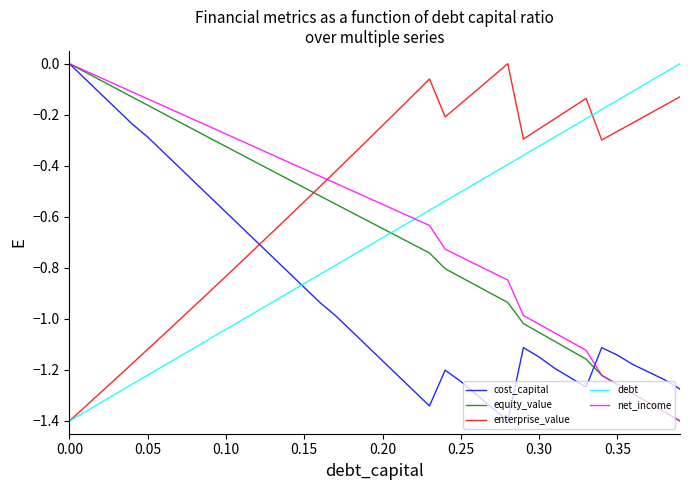

After their last crossing, which series has the higher values: enterprise_value or net_income?

enterprise_value